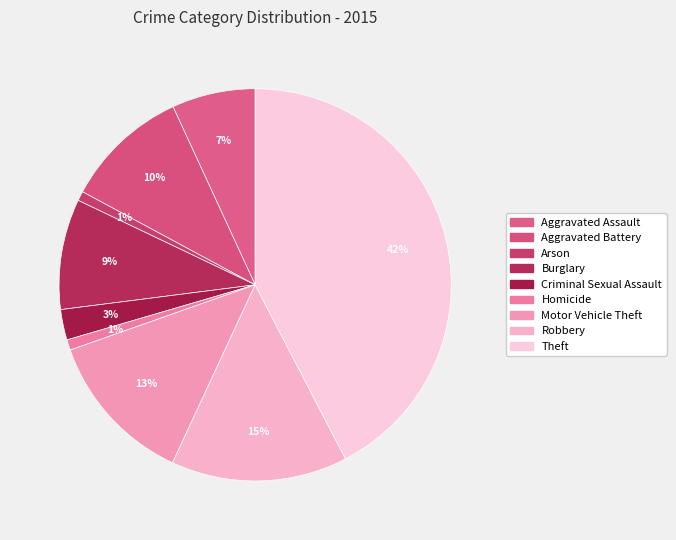

What percentage is NOT represented by Theft?

57.6%